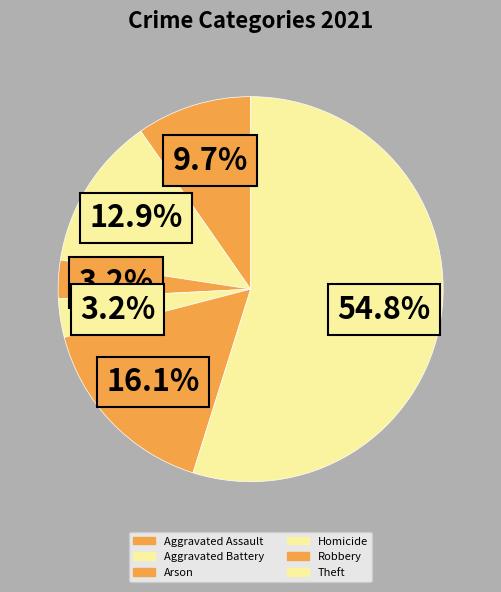

Count the number of slices in the pie.

6